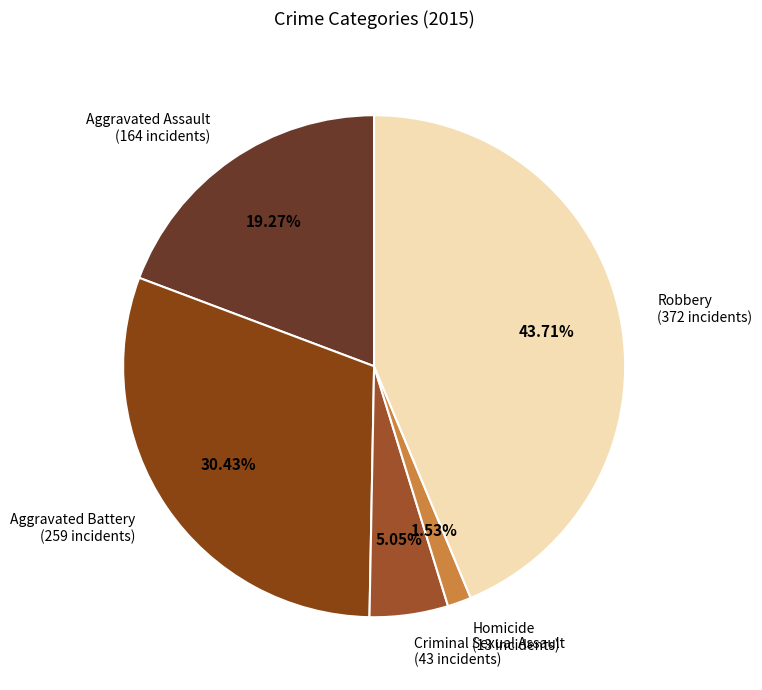

How many segments does this pie chart have?

5